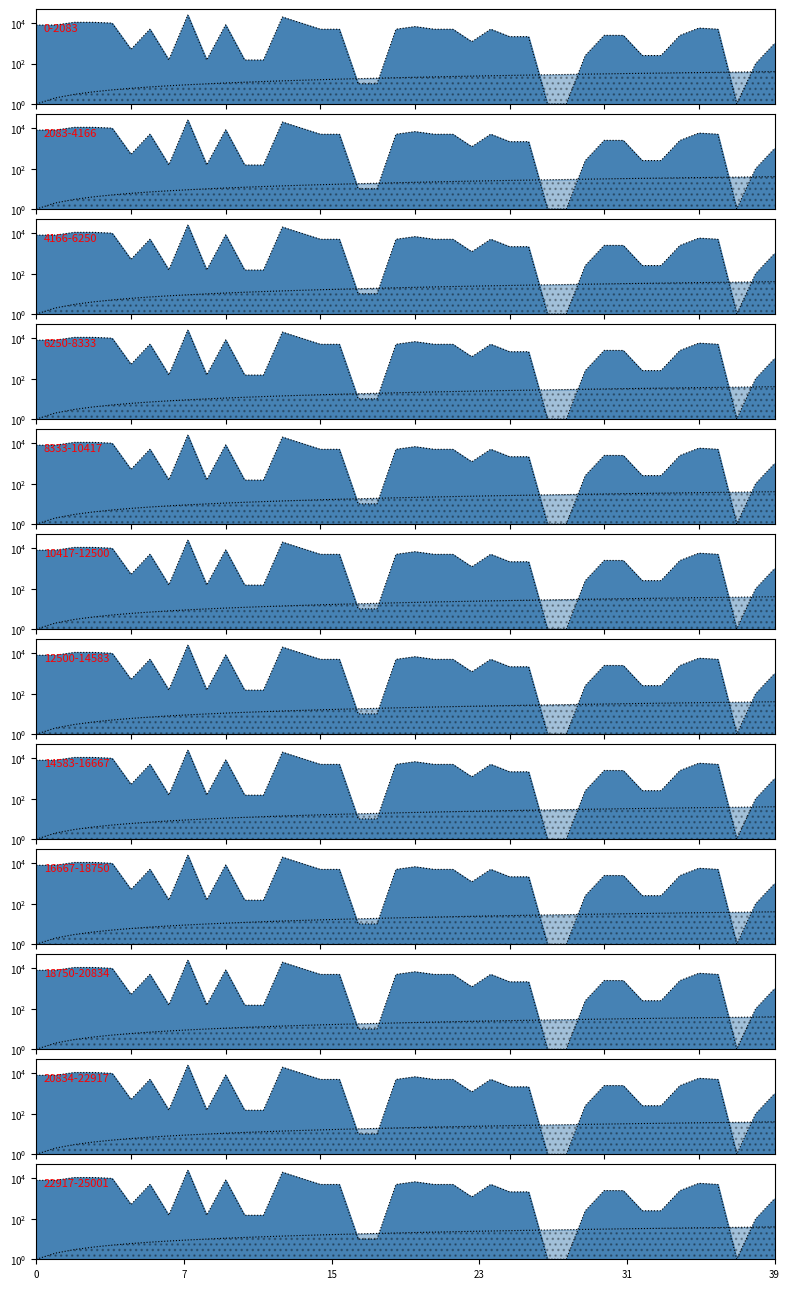

True or false: No has more than 2 points higher than both neighbors.

False